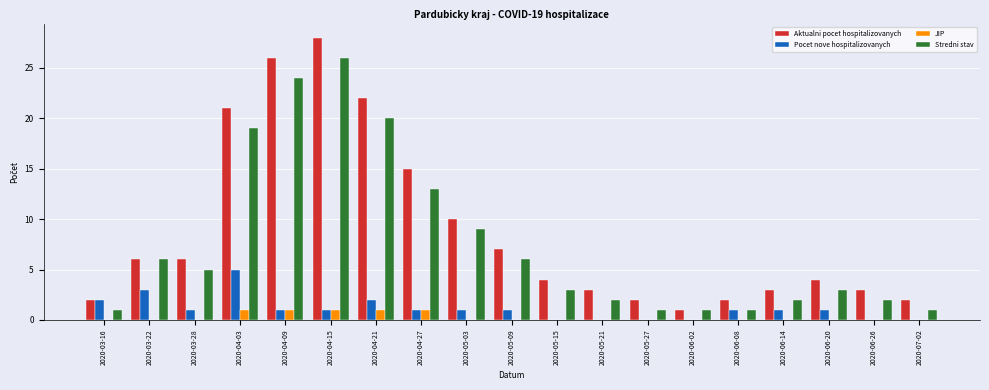

Count the number of categories in the chart.

19